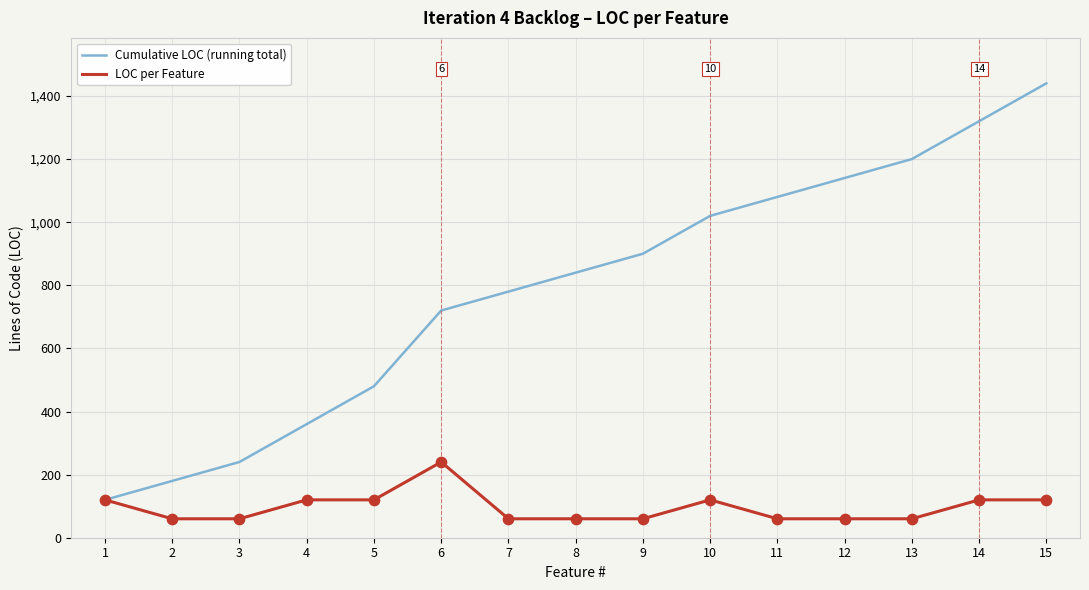

At how many categories does at least one series exceed 1147?

3